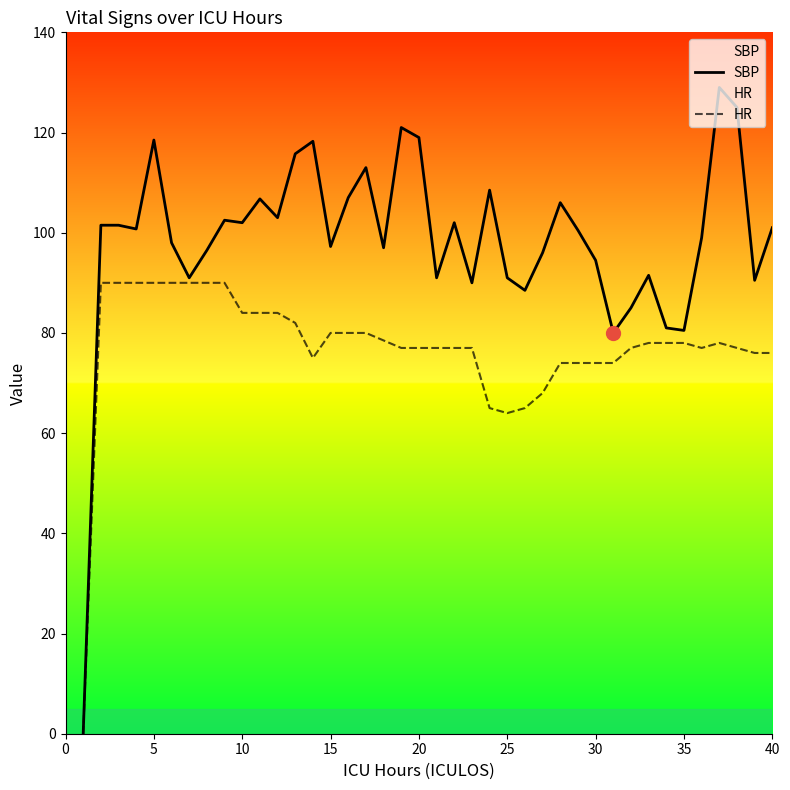

What is the sum of all HR values?

3085.5